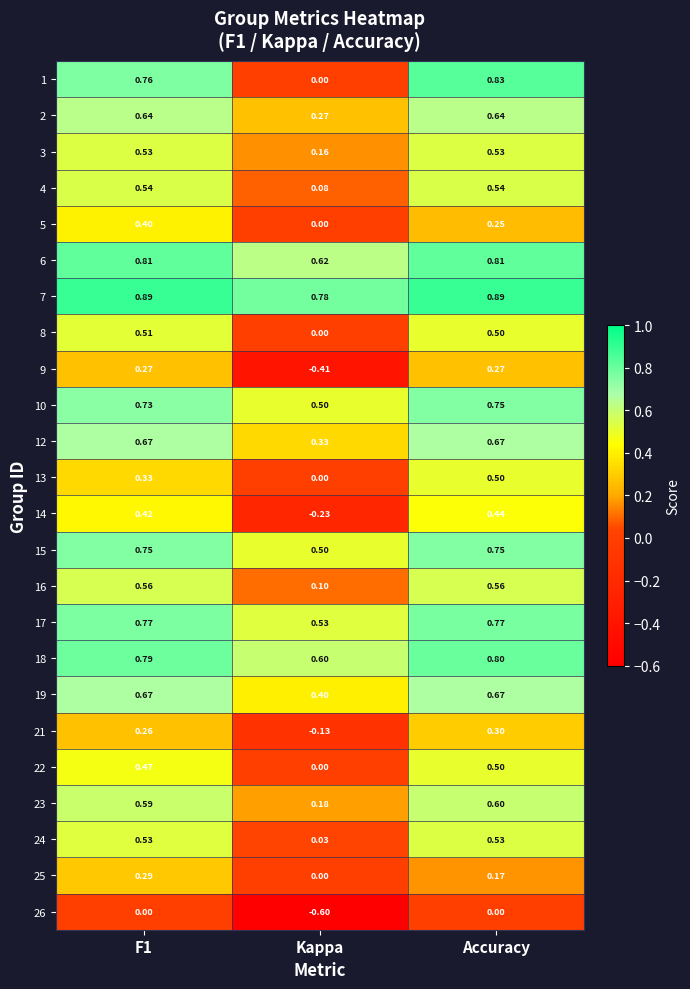

Which category has the lowest value in the 2 series?

Kappa